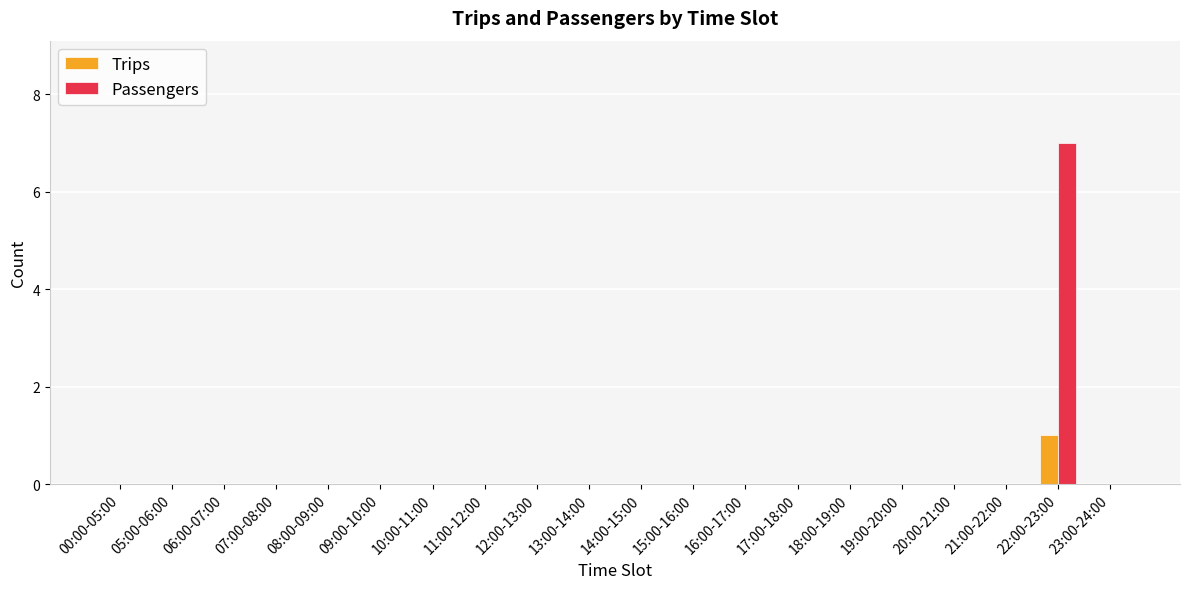

At which label does Trips reach its peak?

22:00-23:00